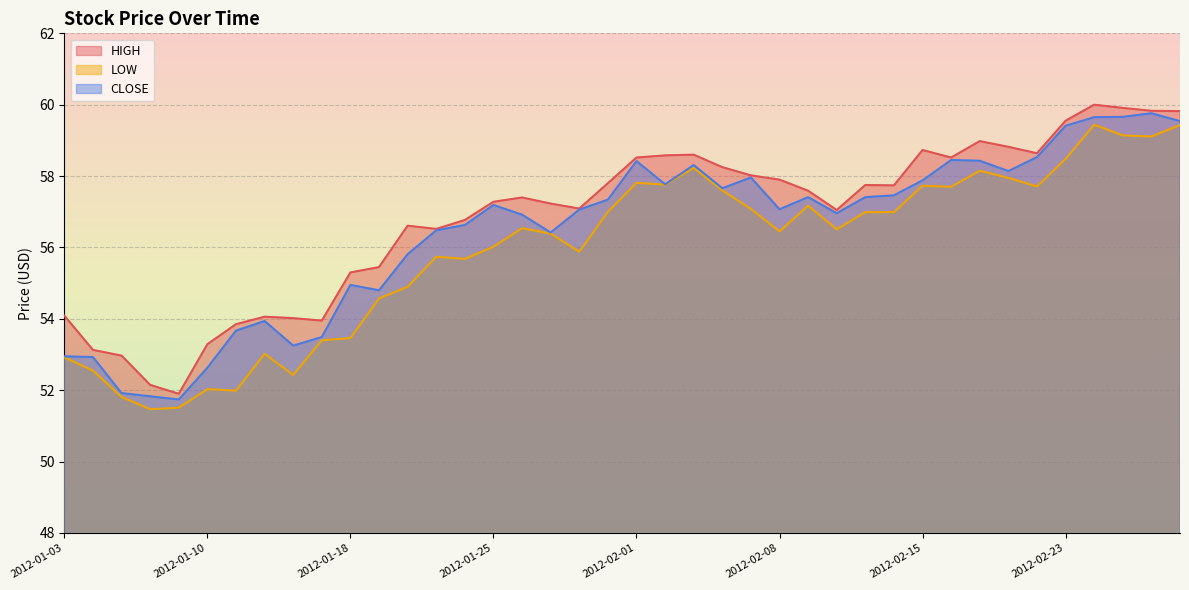

What is the difference between the maximum and minimum values in the HIGH series?

8.1